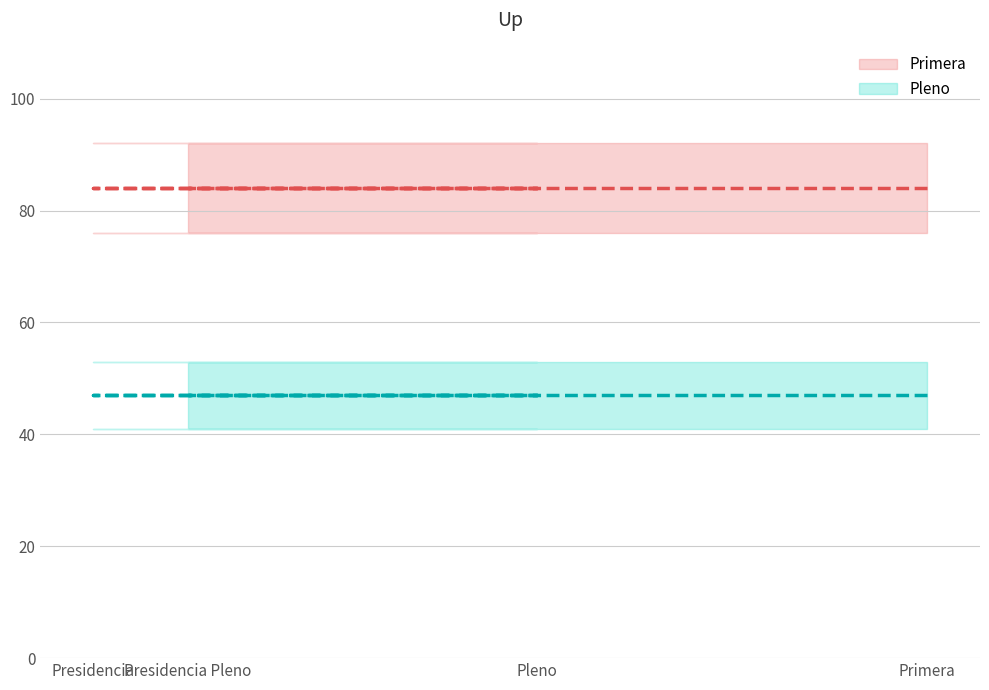

Is this an area chart (filled region under the line)?

No